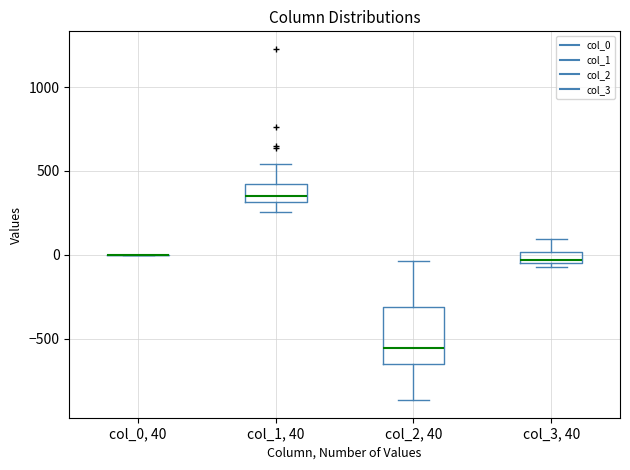

Which box is the tallest, from its lower edge to its upper edge?

col_2, 40